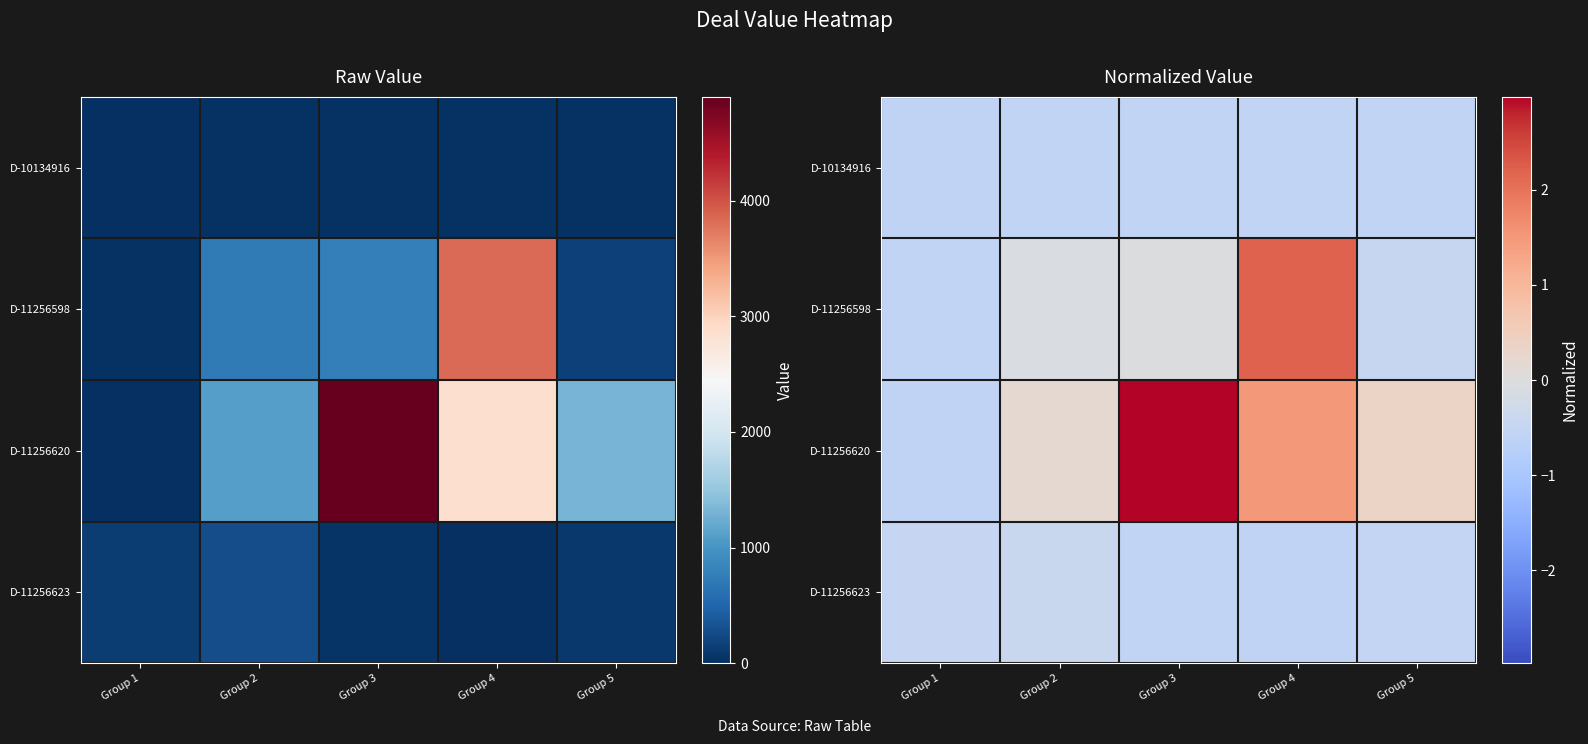

Which series has the largest total across all categories?

D-11256620